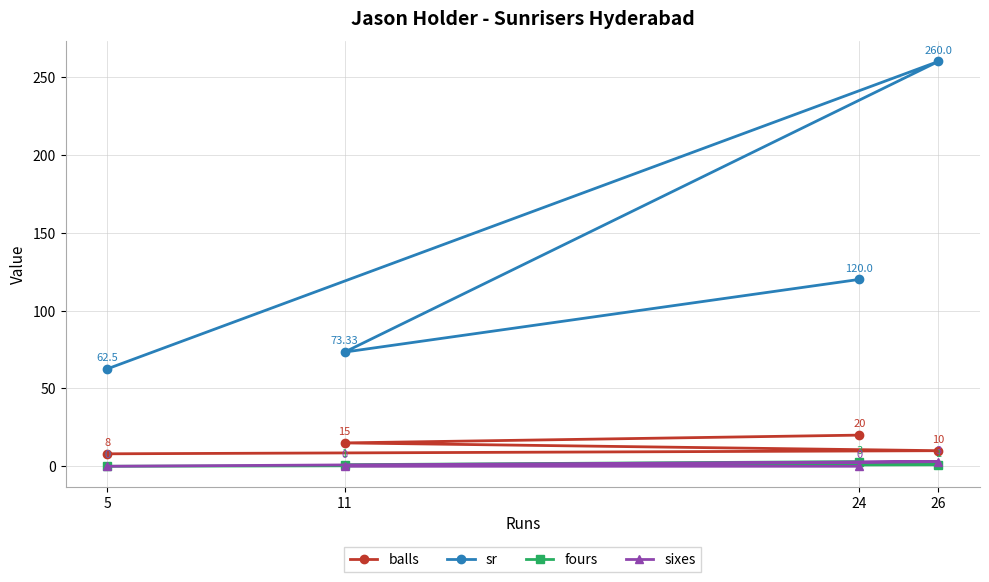

How many values in sixes are above zero?

1